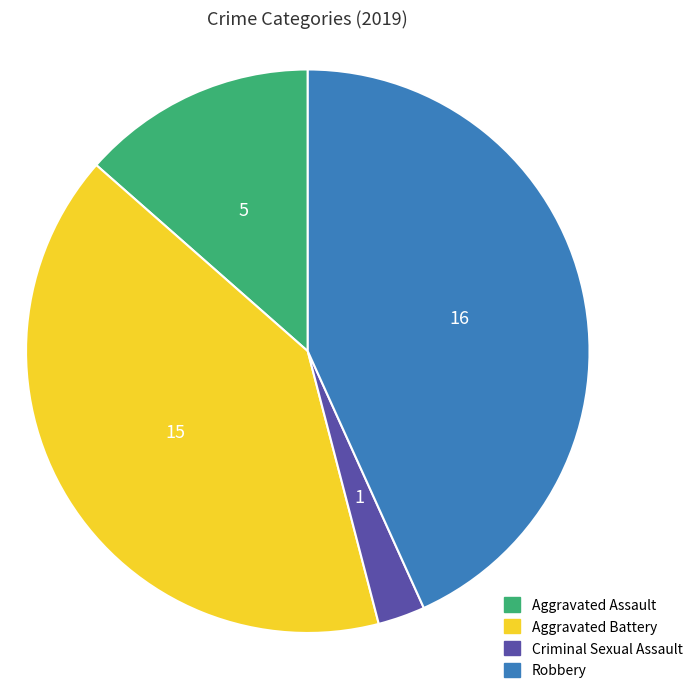

Which slice is the smallest?

Criminal Sexual Assault